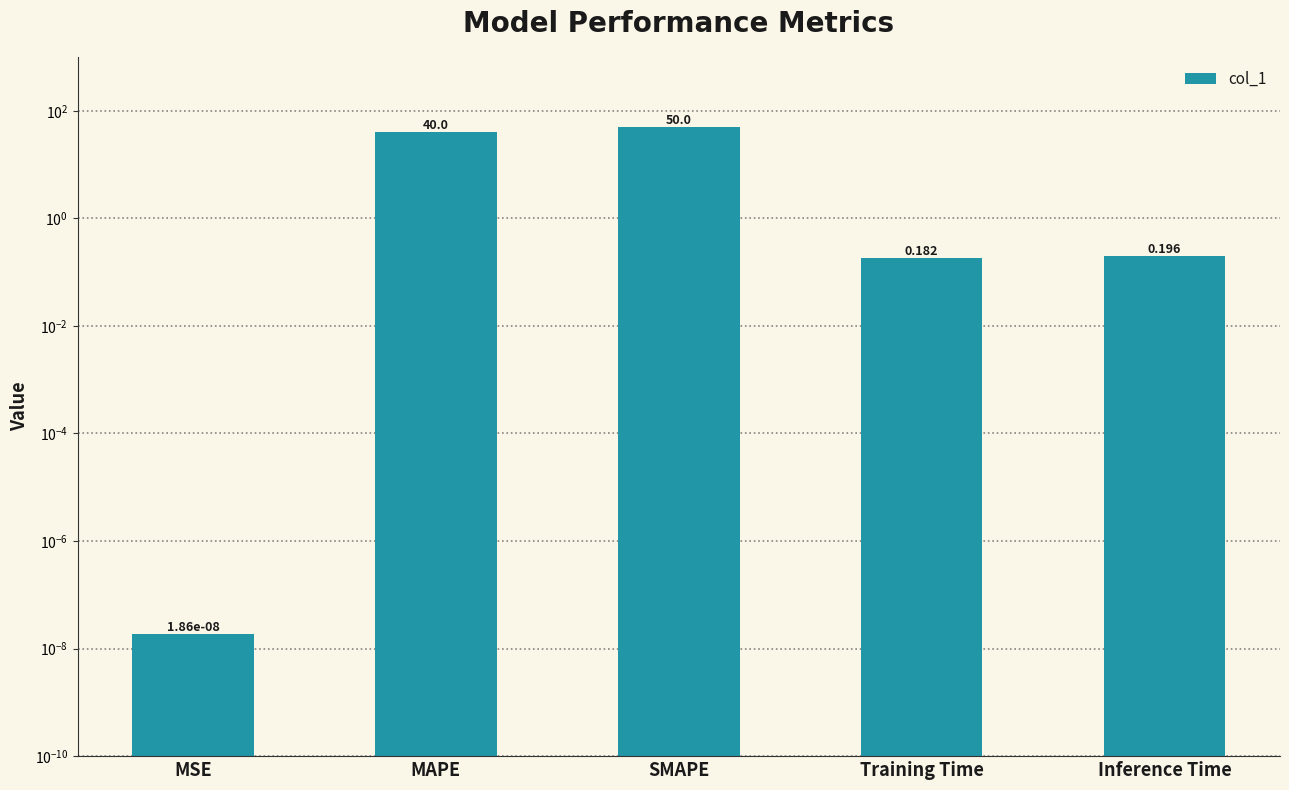

Reading right to left, list all the values displayed in this chart.

Inference Time=0.2	Training Time=0.2	SMAPE=50.0	MAPE=40.0	MSE=0.0